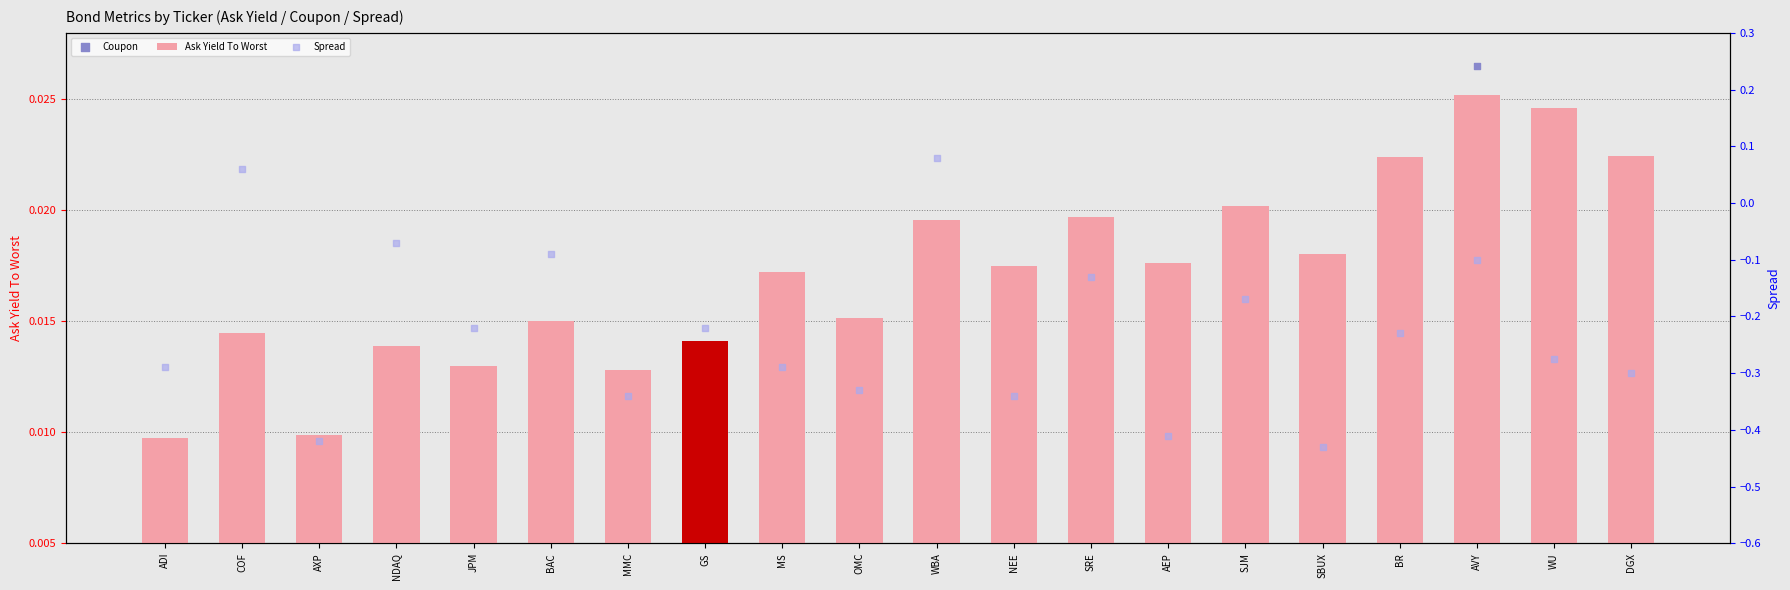

Is the value of Ask Yield To Worst at BAC greater than the value of Spread at AXP?

Yes